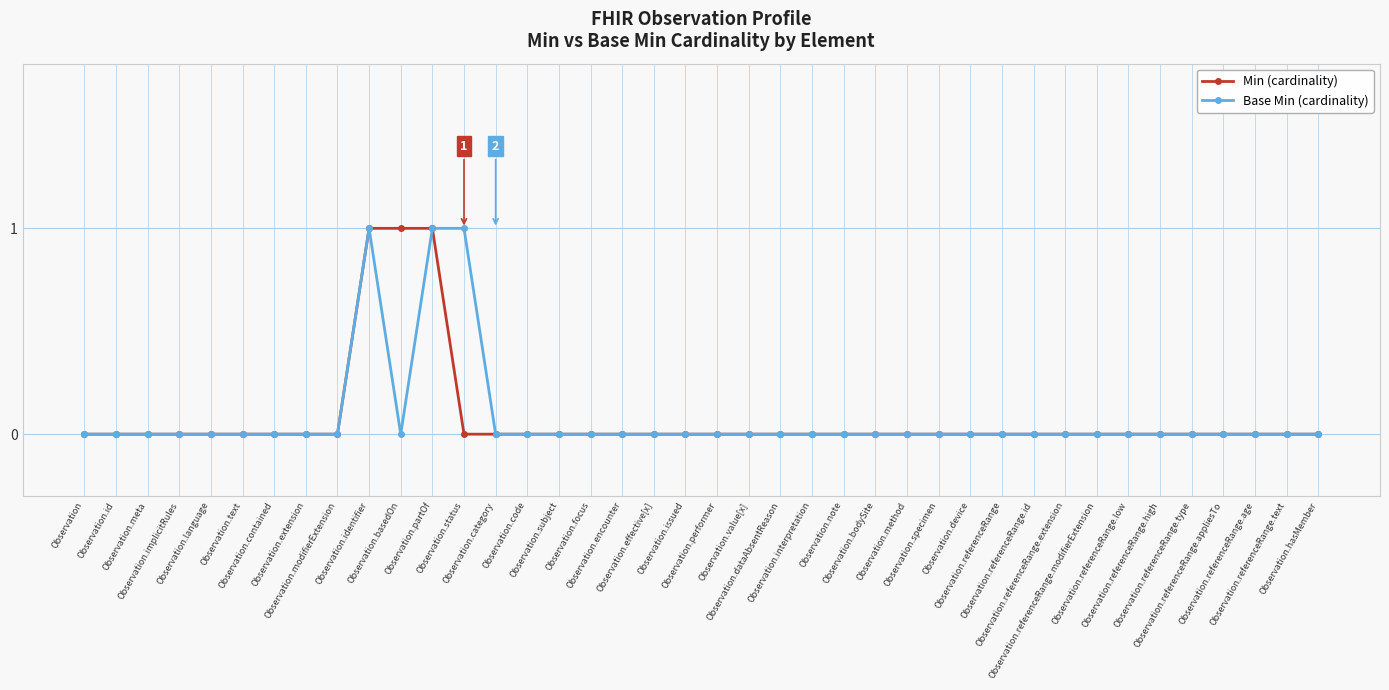

True or false: Base Min (cardinality) has more than 0 interior local peaks.

True